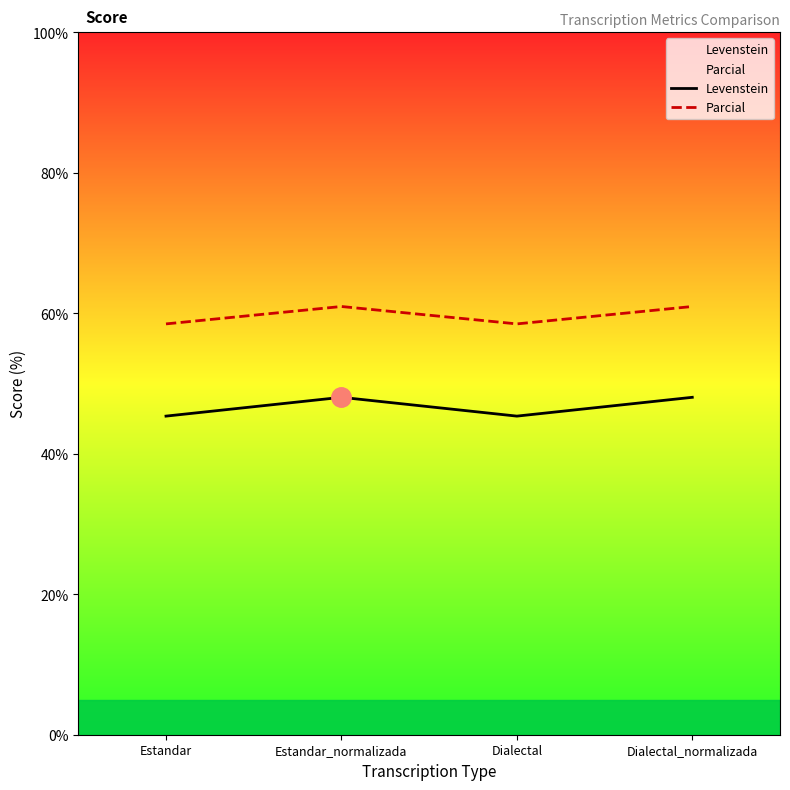

How many distinct data groups are displayed?

2